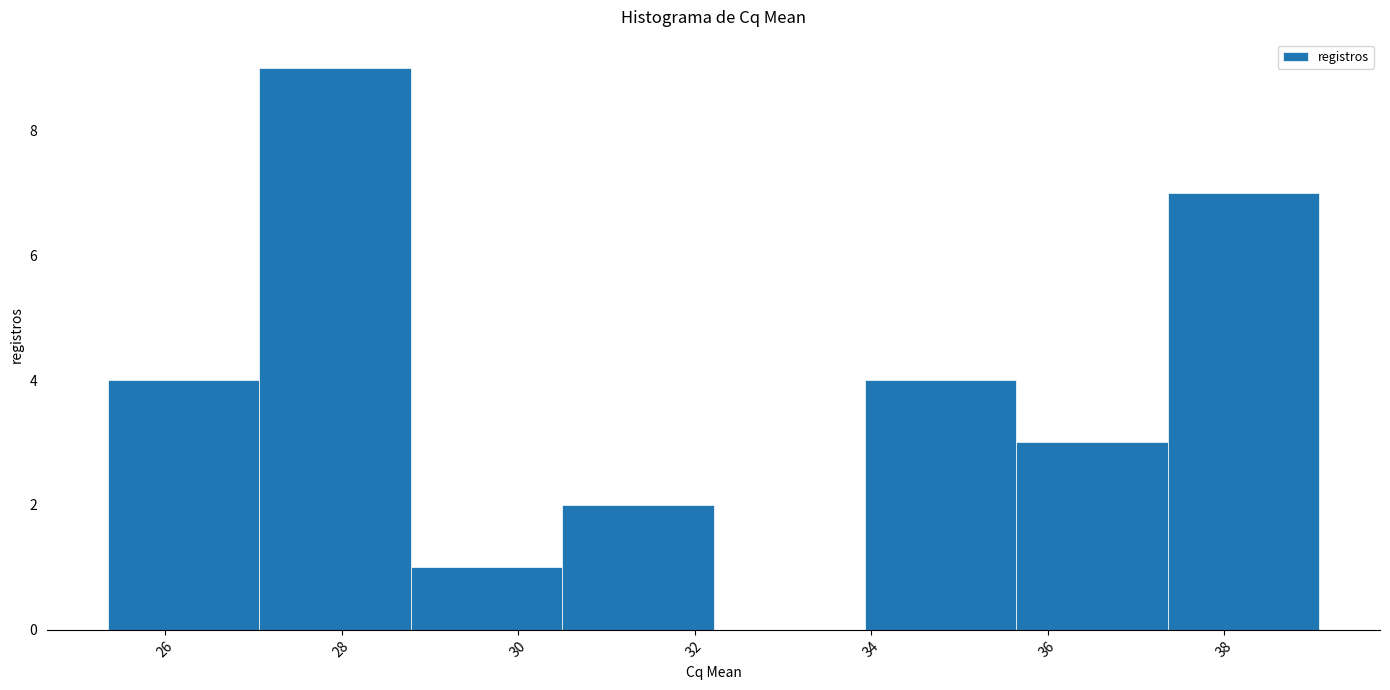

Reading left to right, list every bar in this chart as the range it spans on the x-axis followed by its height. Neither the bar edges nor the heights are printed on the chart, so give them approximately, as read against the axes.

25.4 to 27.0: 4
27.0 to 28.8: 9
28.8 to 30.4: 1
30.4 to 32.2: 2
32.2 to 34.0: 0
34.0 to 35.6: 4
35.6 to 37.4: 3
37.4 to 39.0: 7